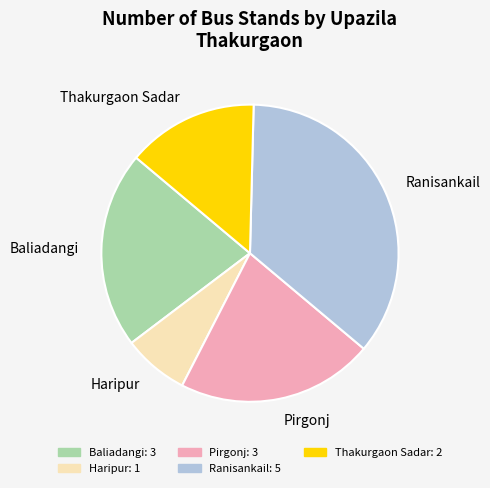

Rank the categories by value from highest to lowest.

Ranisankail, Baliadangi, Pirgonj, Thakurgaon Sadar, Haripur